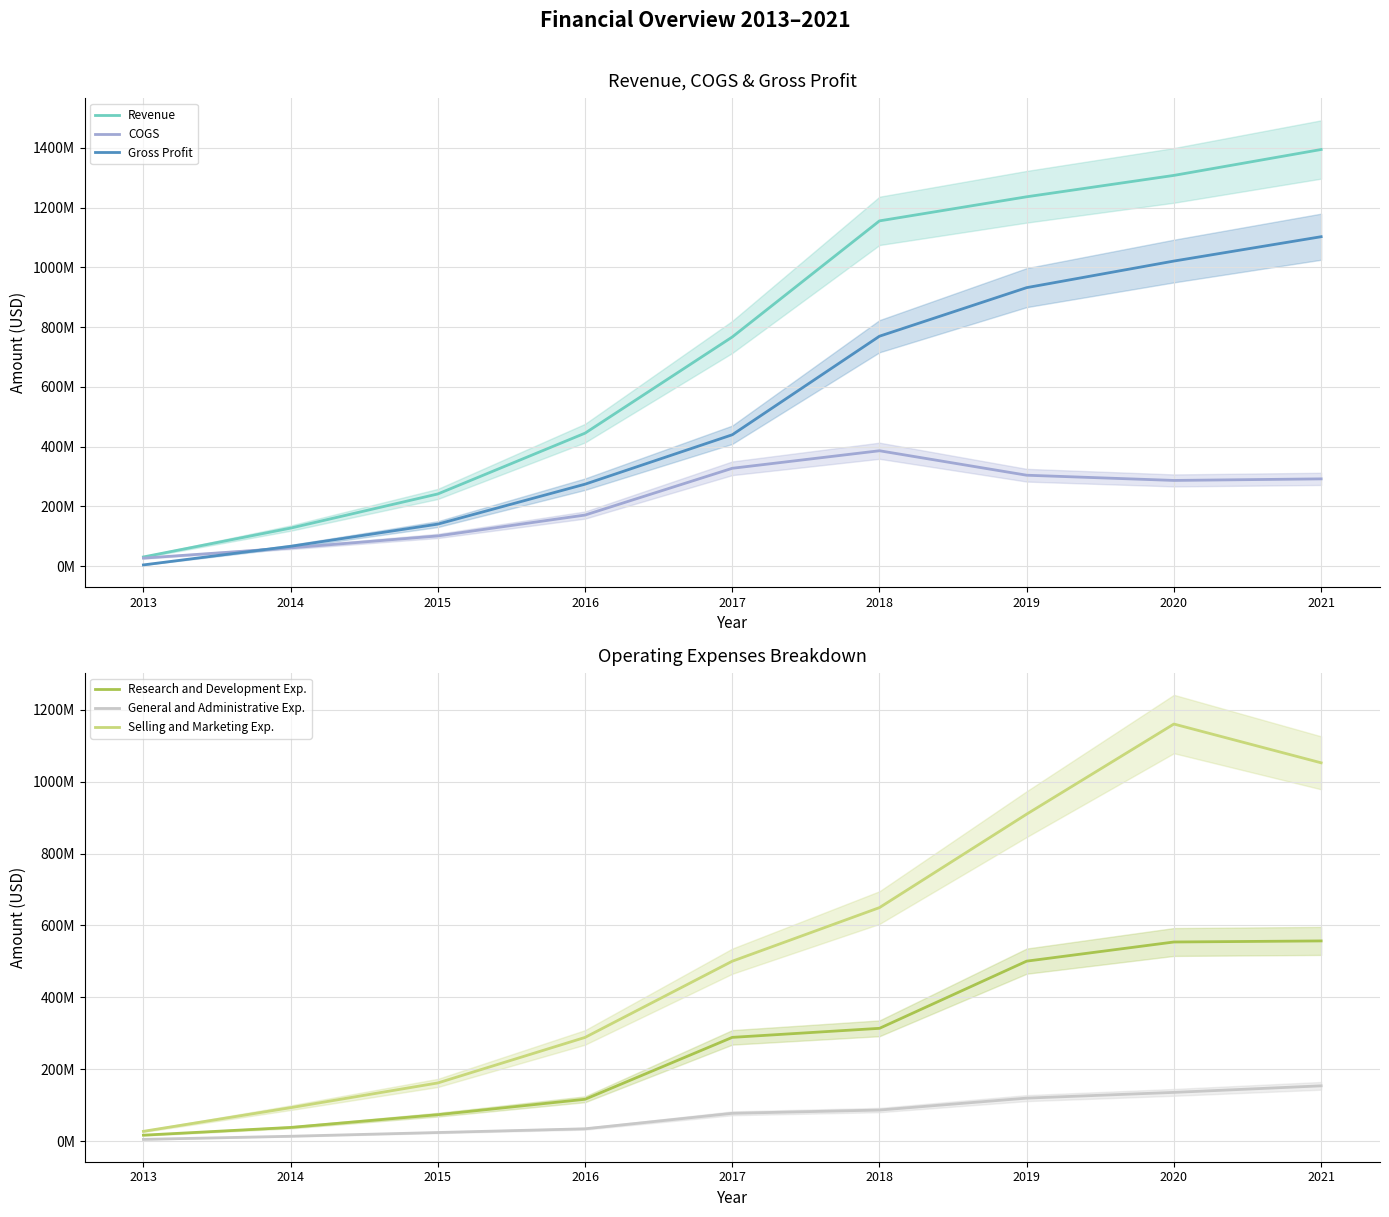

The Selling and Marketing Exp. series shows 288493000 at 2016. True or false?

True